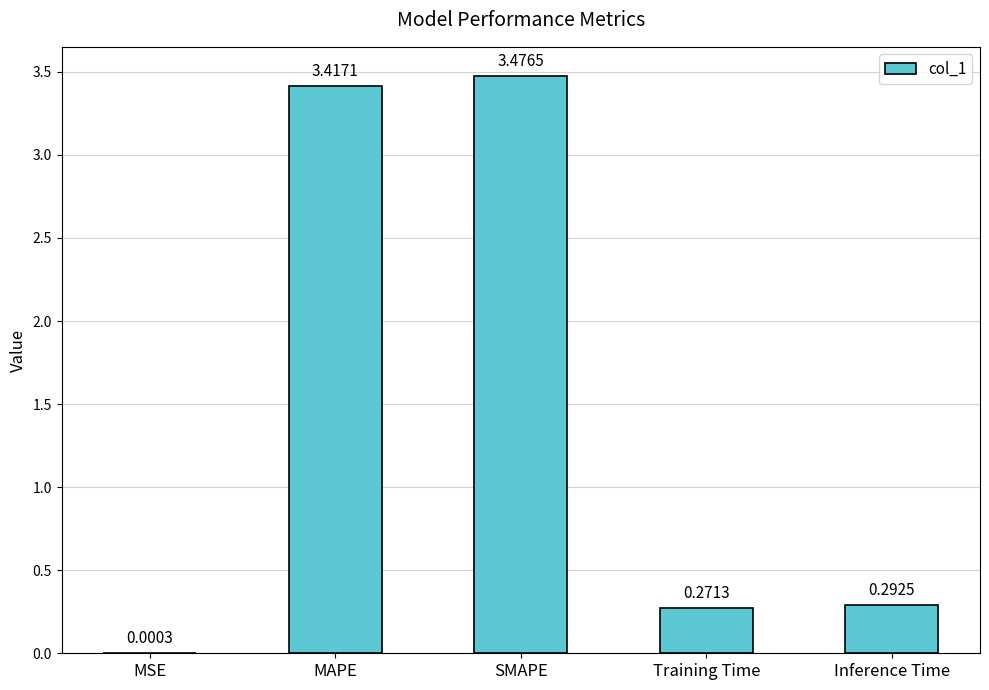

What is the sum of all values?

7.5